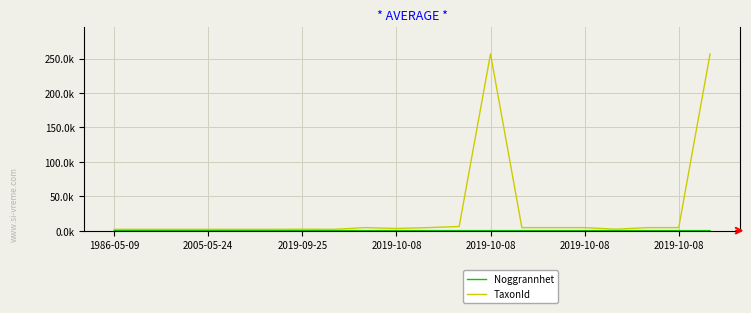

Is this an area chart (filled region under the line)?

No